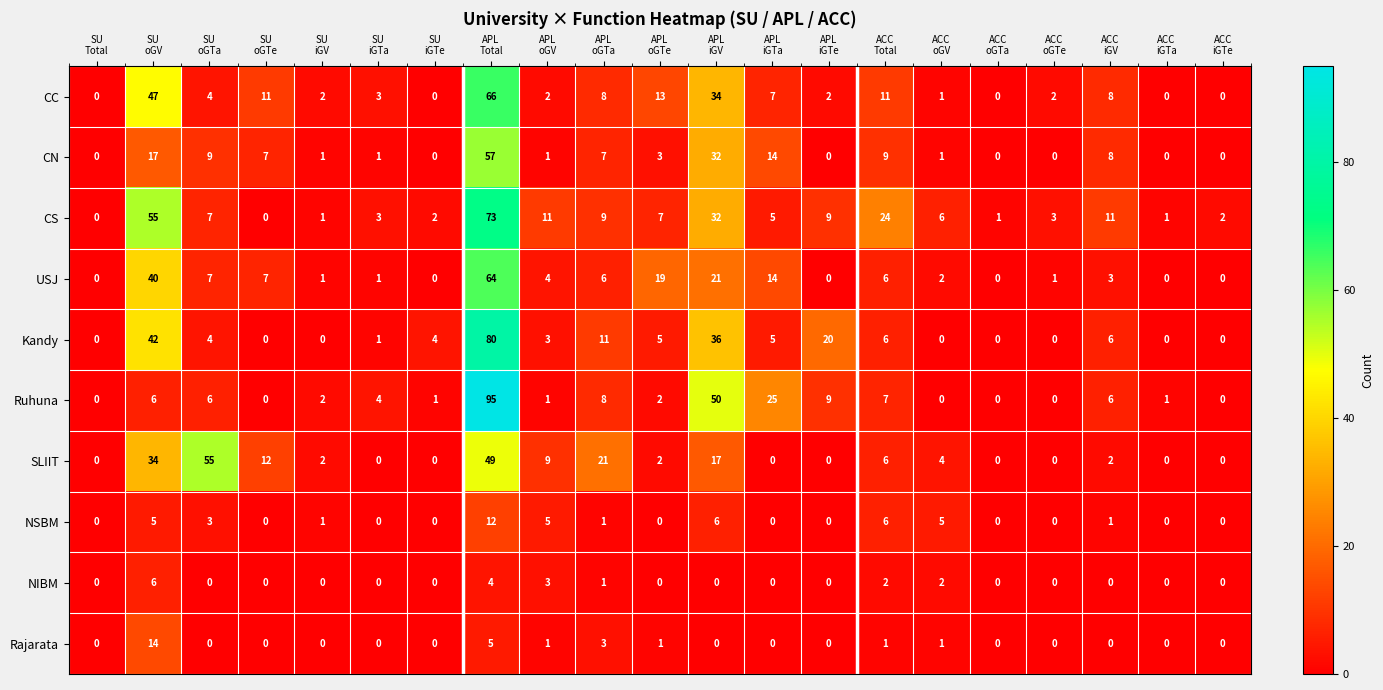

Which series has the largest total across all categories?

CS